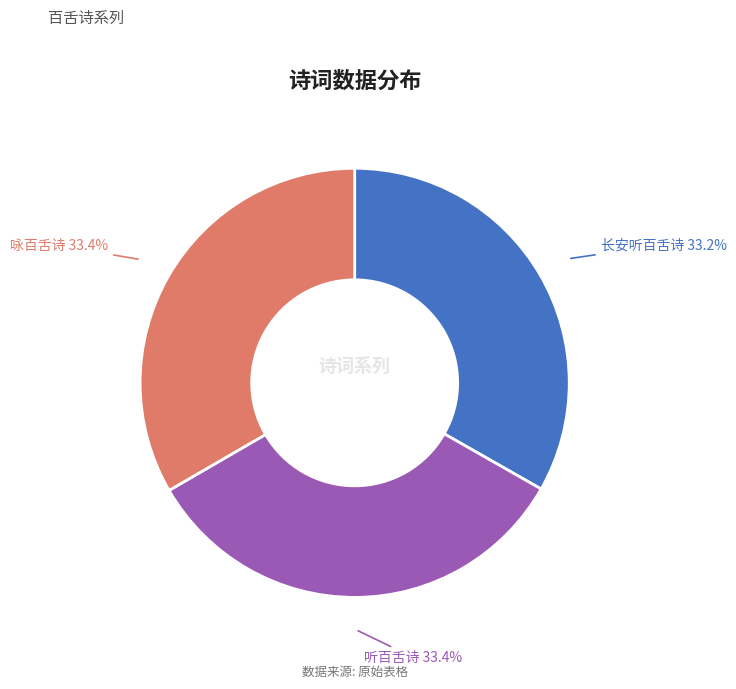

Combined, what portion of the pie is 咏百舌诗 and 听百舌诗?

66.8%